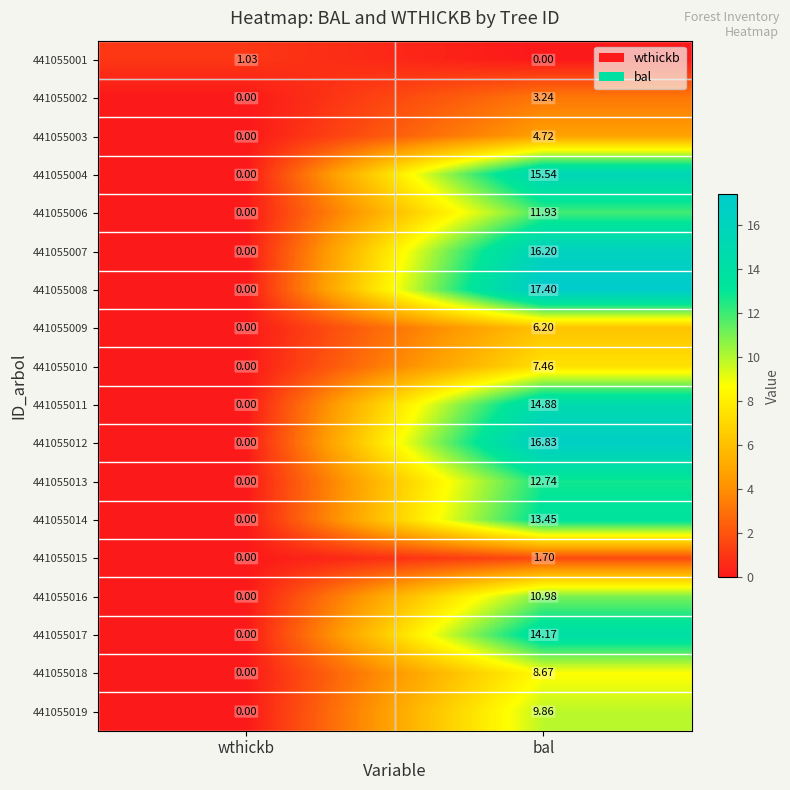

List the labels in order of 441055014 value, smallest first.

wthickb, bal